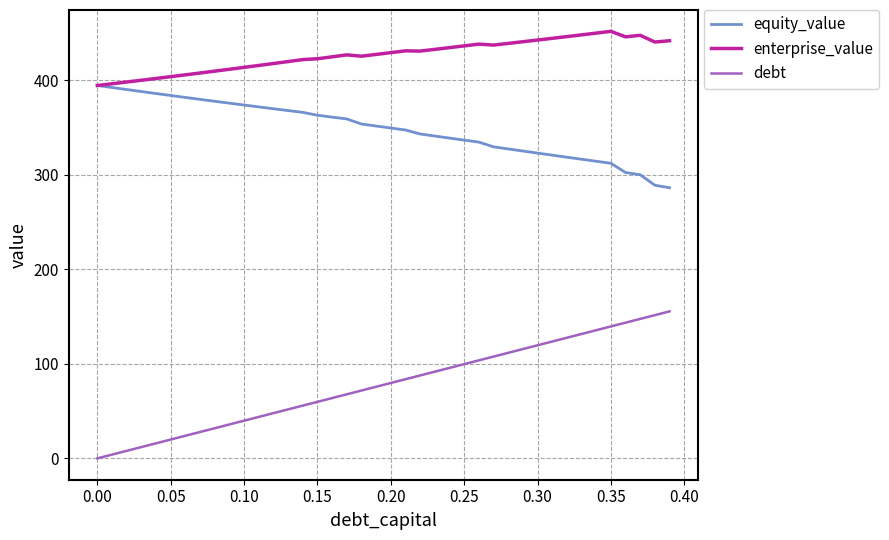

Which series has the widest spread of values?

debt